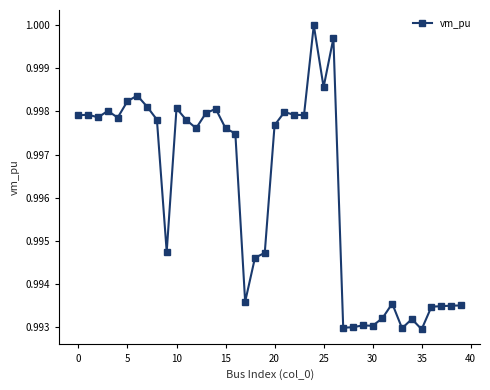

How many lines are shown in the chart?

1